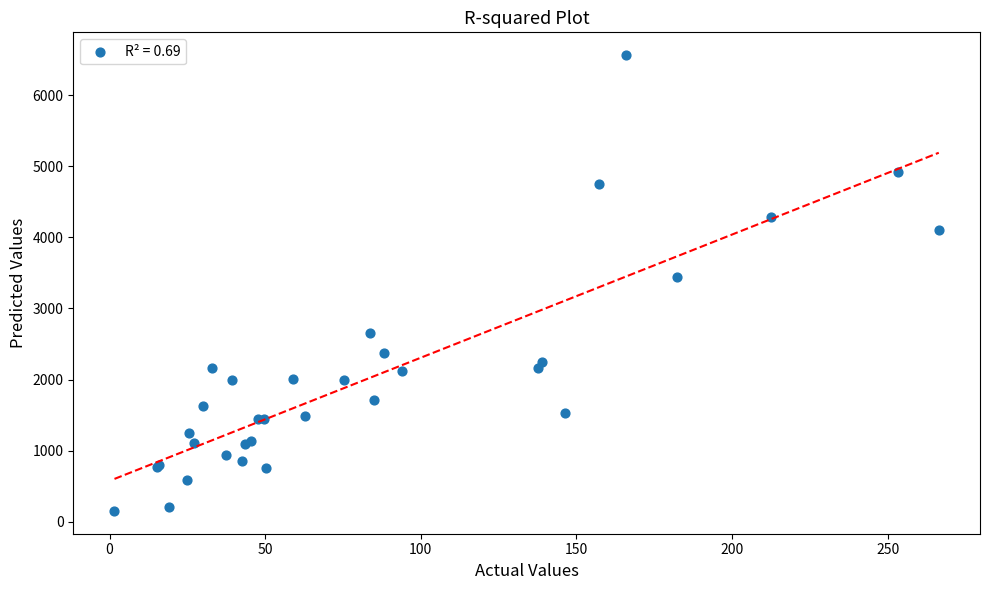

What Y value in the scatter plot is closest to 3357?

3447.0